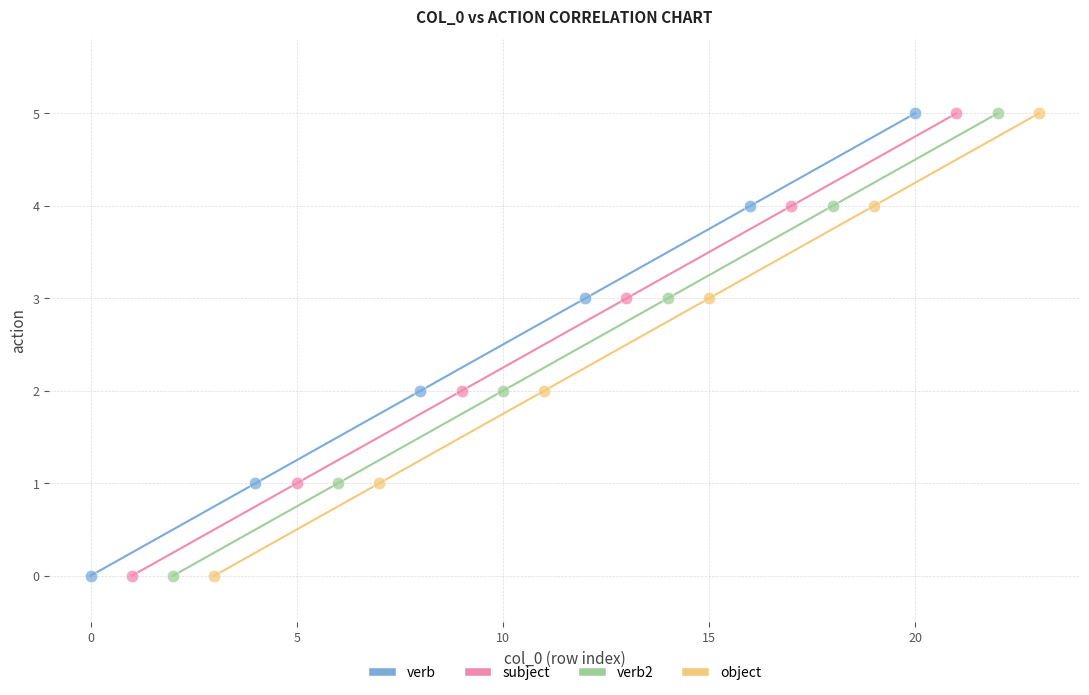

What are all the series names shown in the legend?

verb, subject, verb2, object